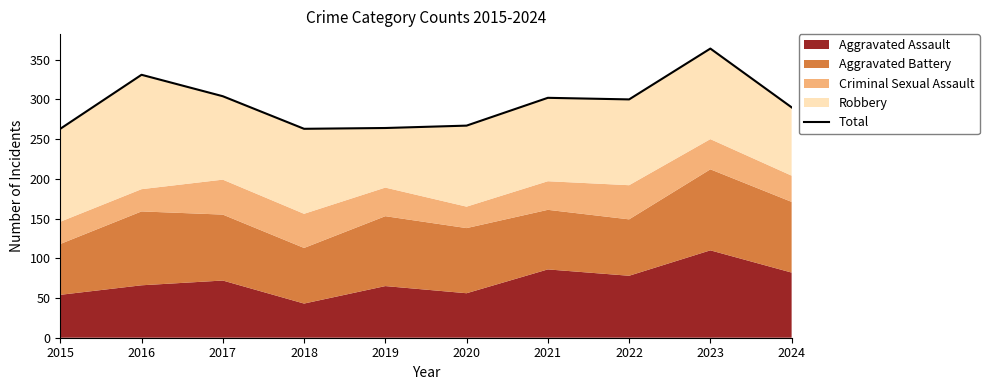

List the labels in order of value, largest first.

2023, 2016, 2017, 2021, 2022, 2024, 2020, 2019, 2015, 2018